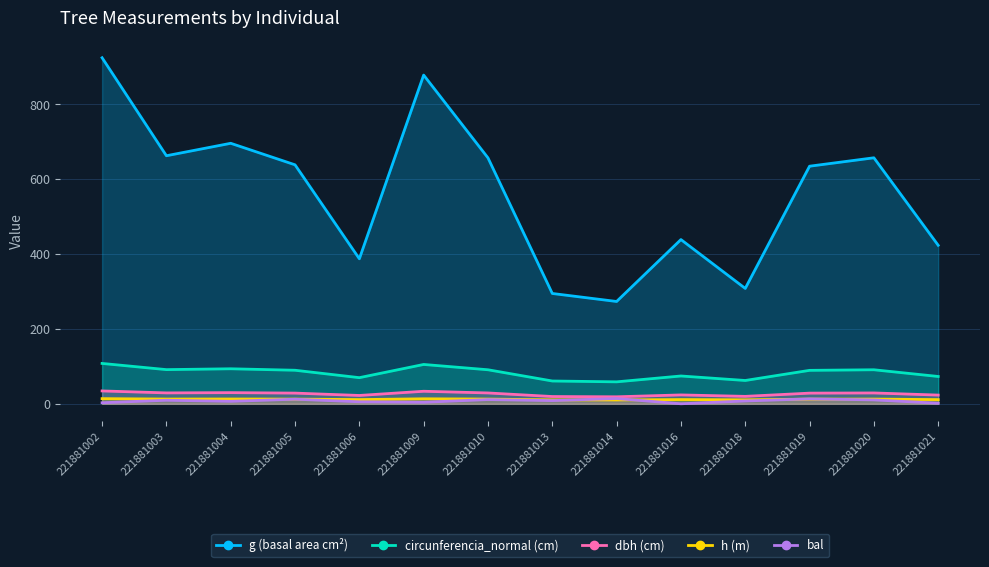

True or false: g (basal area cm²) and dbh (cm) cross at least once.

False